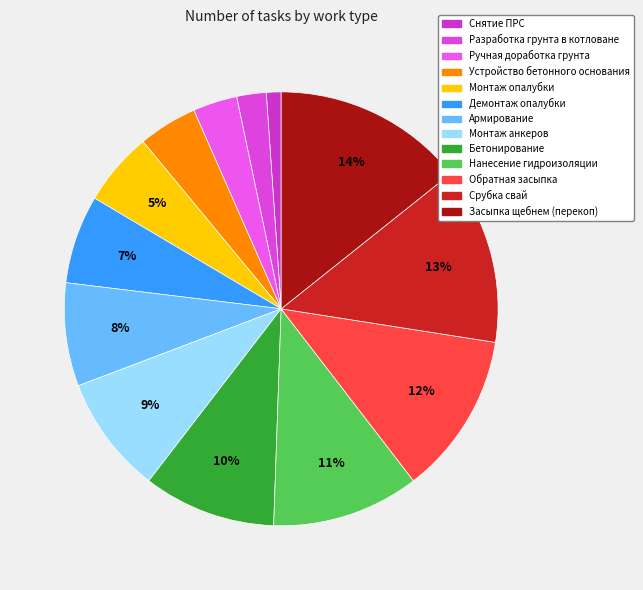

To the nearest percent, what is the difference between the Срубка свай and Снятие ПРС slice percentages?

12%